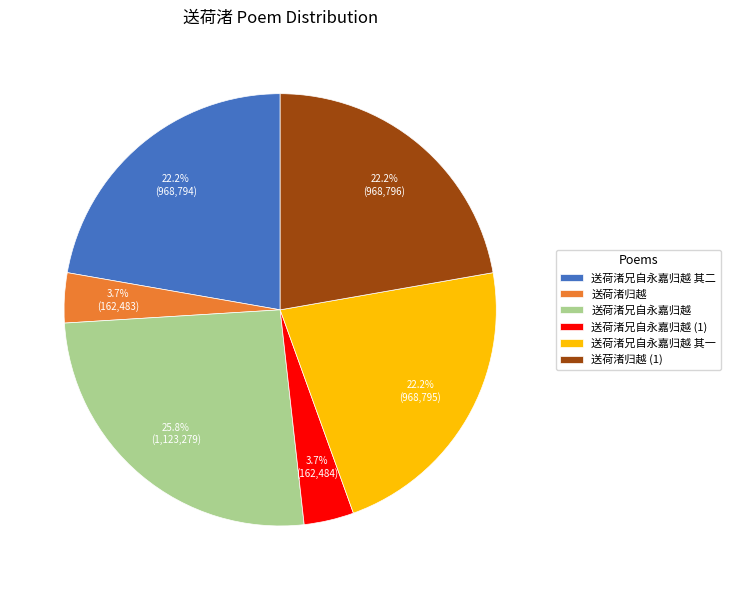

Is 送荷渚兄自永嘉归越 the majority of the pie?

No